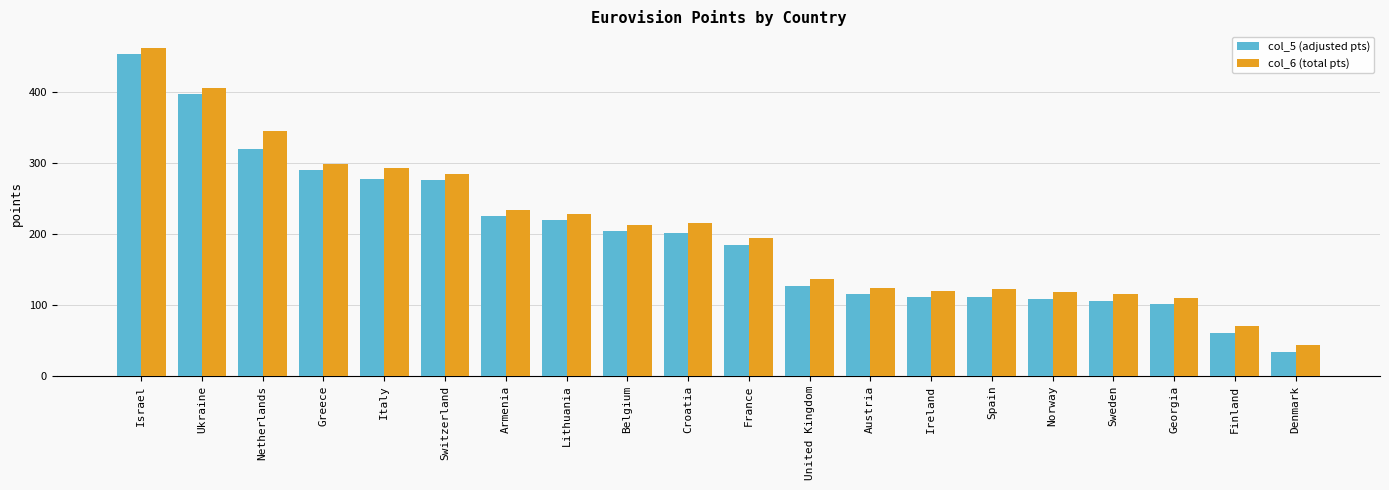

What is the spread (max minus min) of values at Belgium?

9